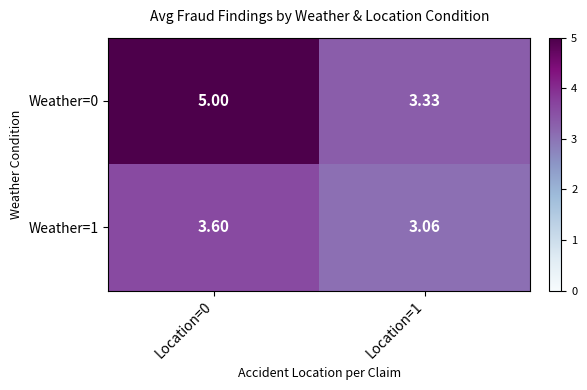

At which category does the chart reach its minimum across all series?

Location=1